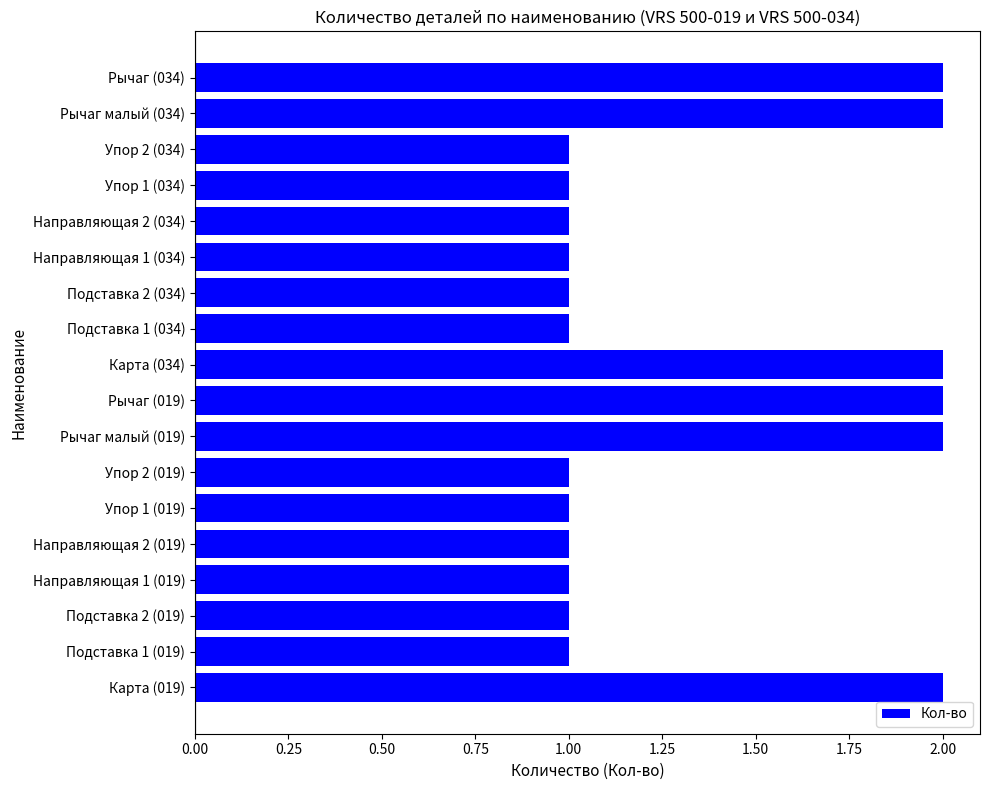

True or false: the data shows 2 at Карта (034).

True